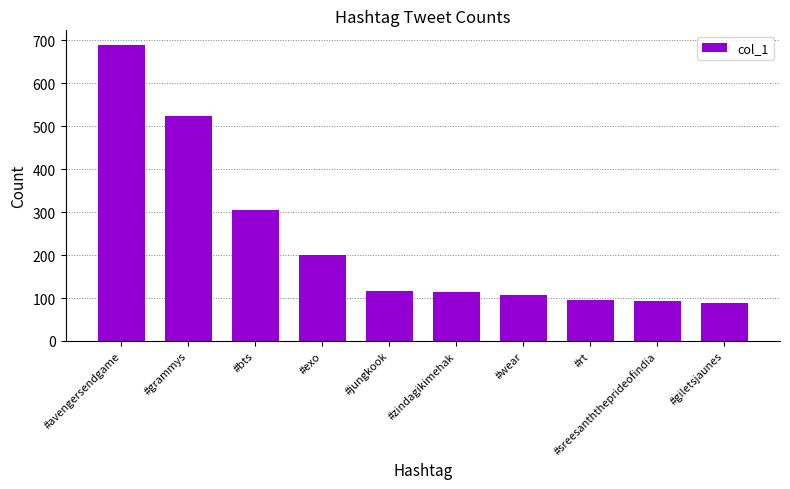

Where is the data nearest to the value 388?

#bts